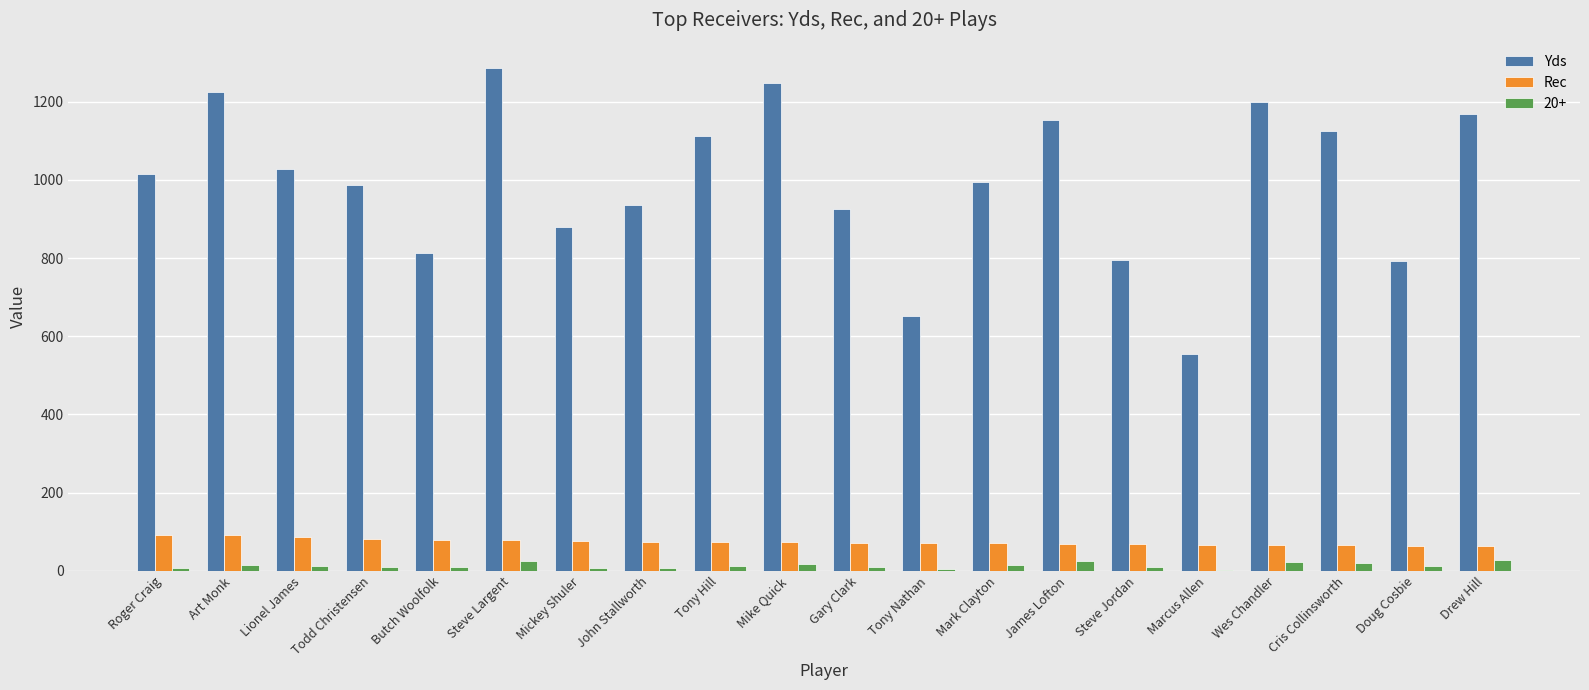

What is the highest value of the Yds series?

1287